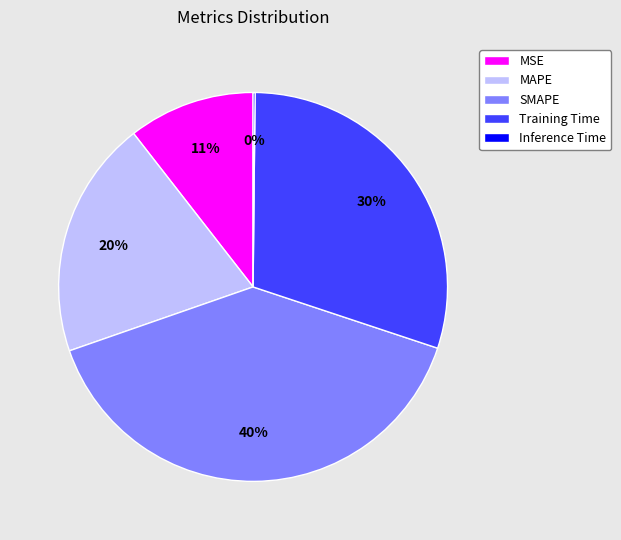

The MAPE slice represents 6% of the pie. True or false?

False